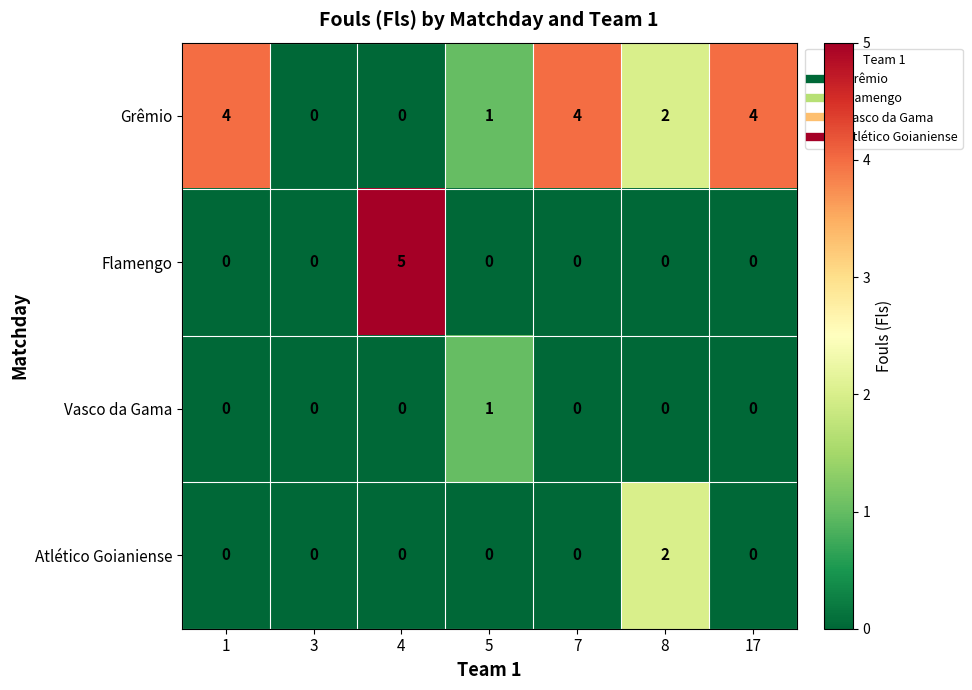

Reading left to right, what are all the values shown in this chart?

Grêmio: 4	0	0	1	4	2	4
Flamengo: 0	0	5	0	0	0	0
Vasco da Gama: 0	0	0	1	0	0	0
Atlético Goianiense: 0	0	0	0	0	2	0